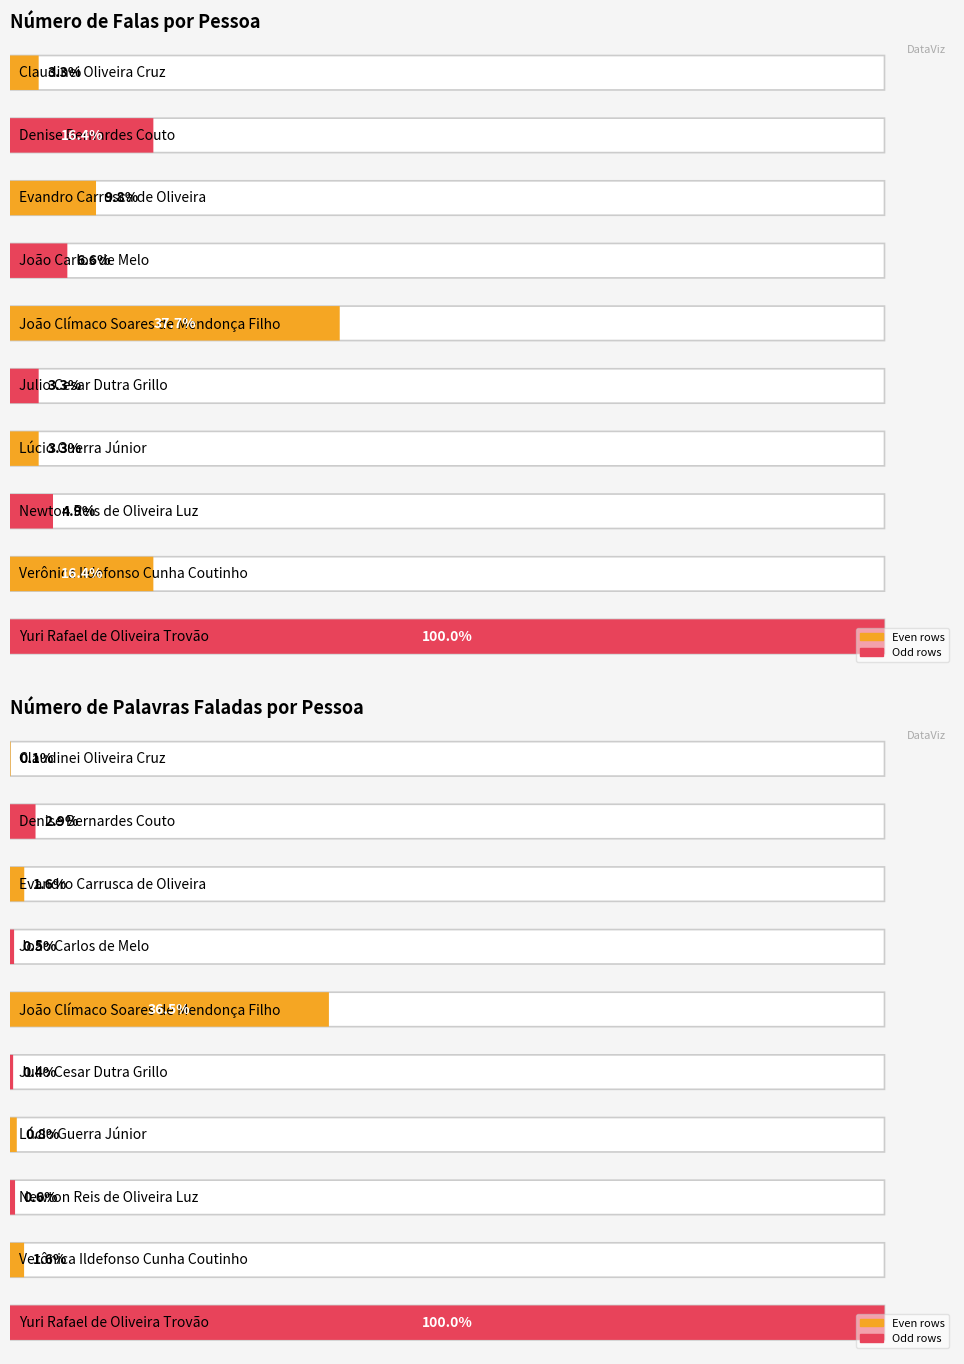

What is the sum of all Numero de Palavras Faladas values?

289677